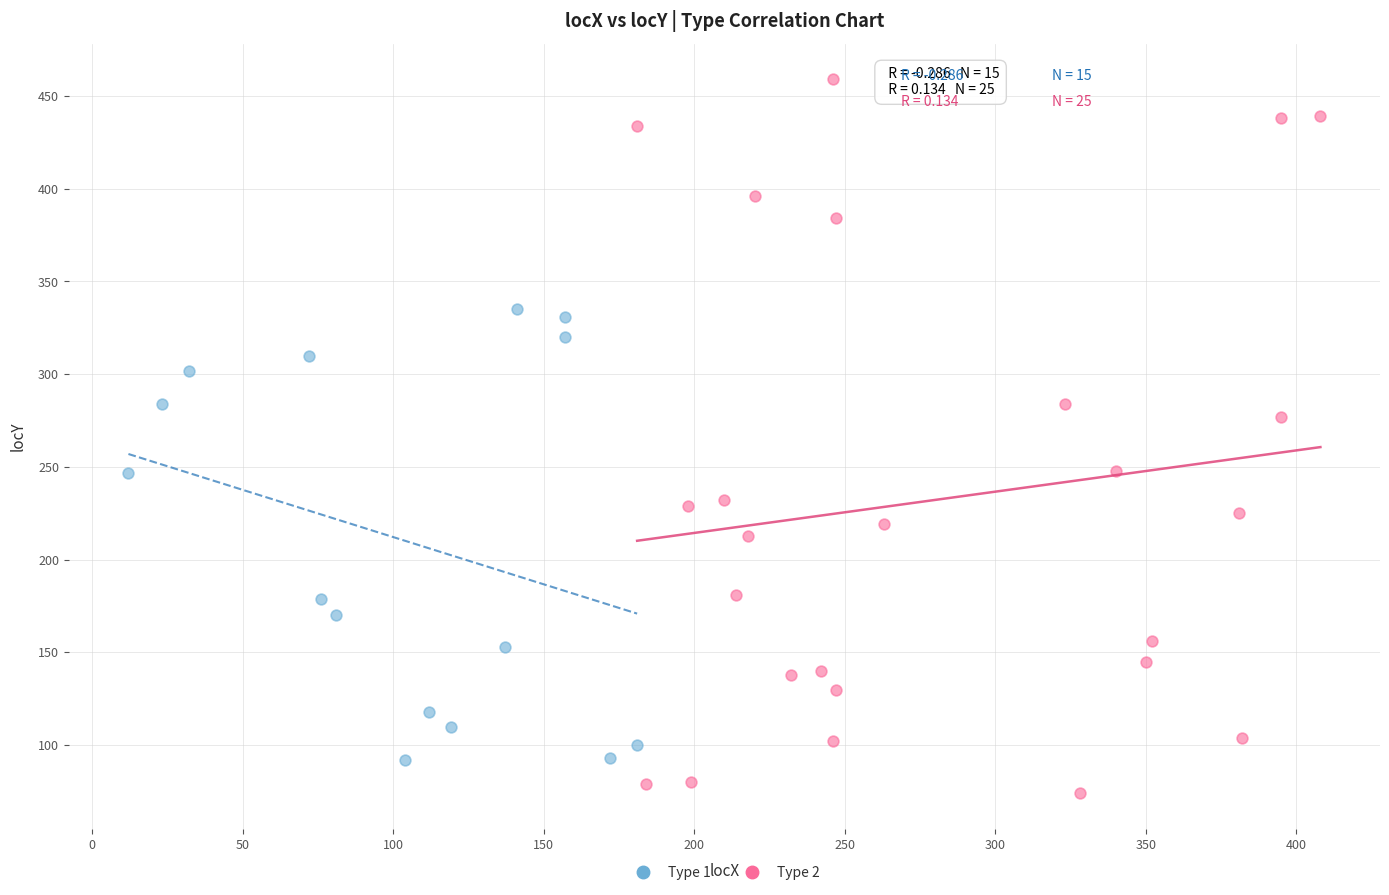

Which series contains the highest Y value?

Type 2